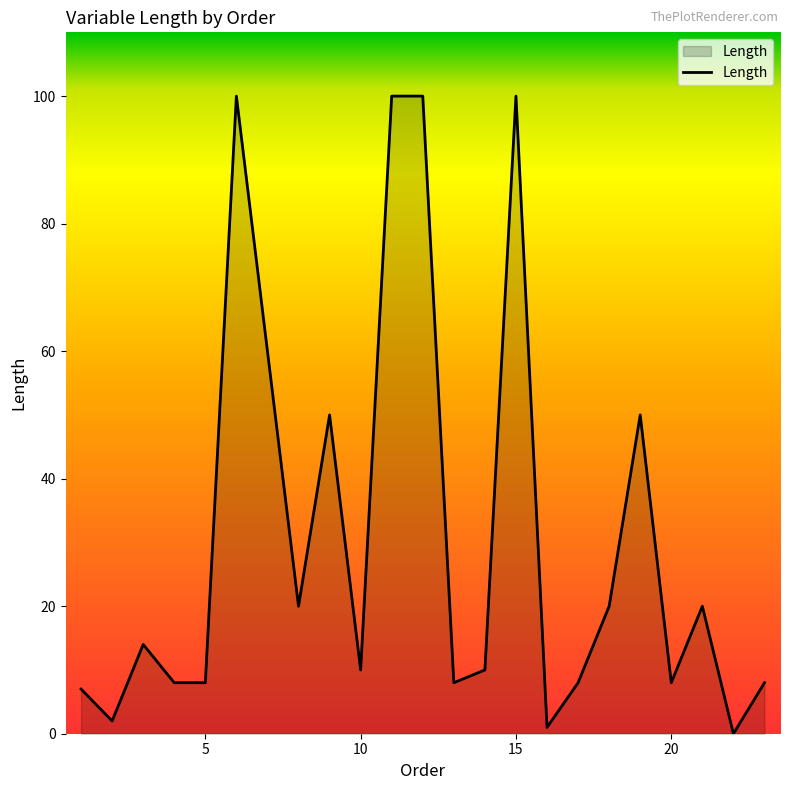

What is the greatest value displayed?

100